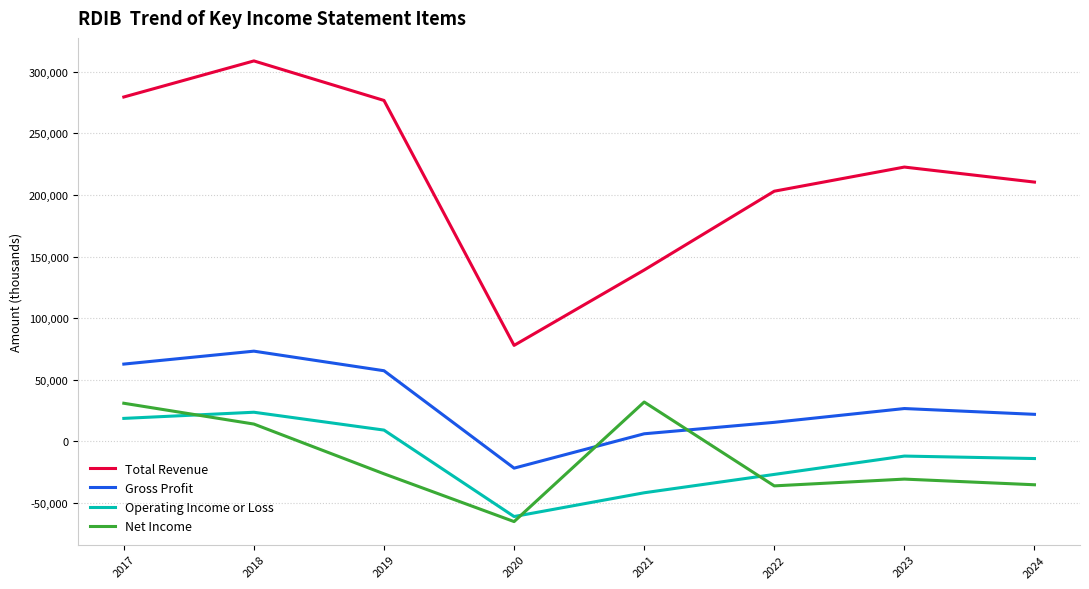

What is the smallest value displayed?

-65200